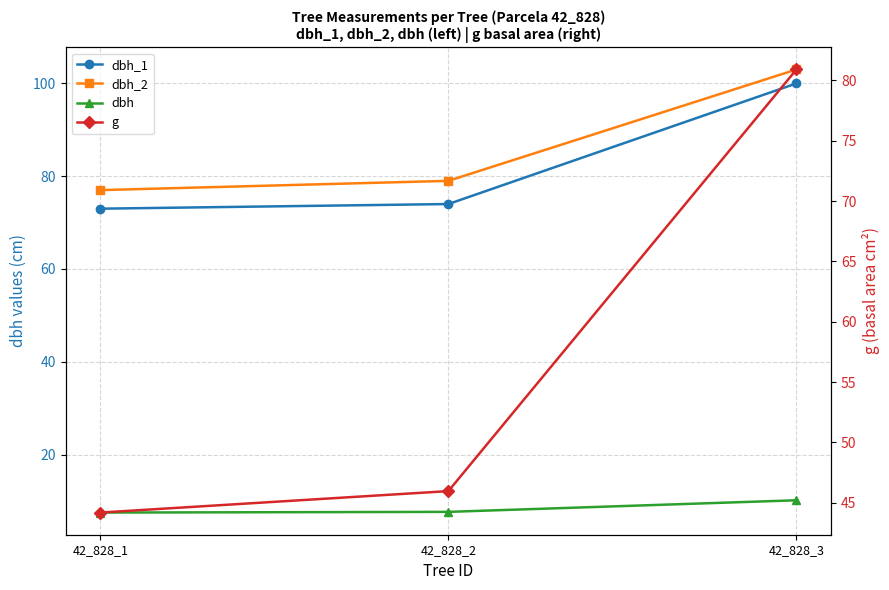

Is the value of g at 42_828_2 greater than the value of dbh_1 at 42_828_1?

No